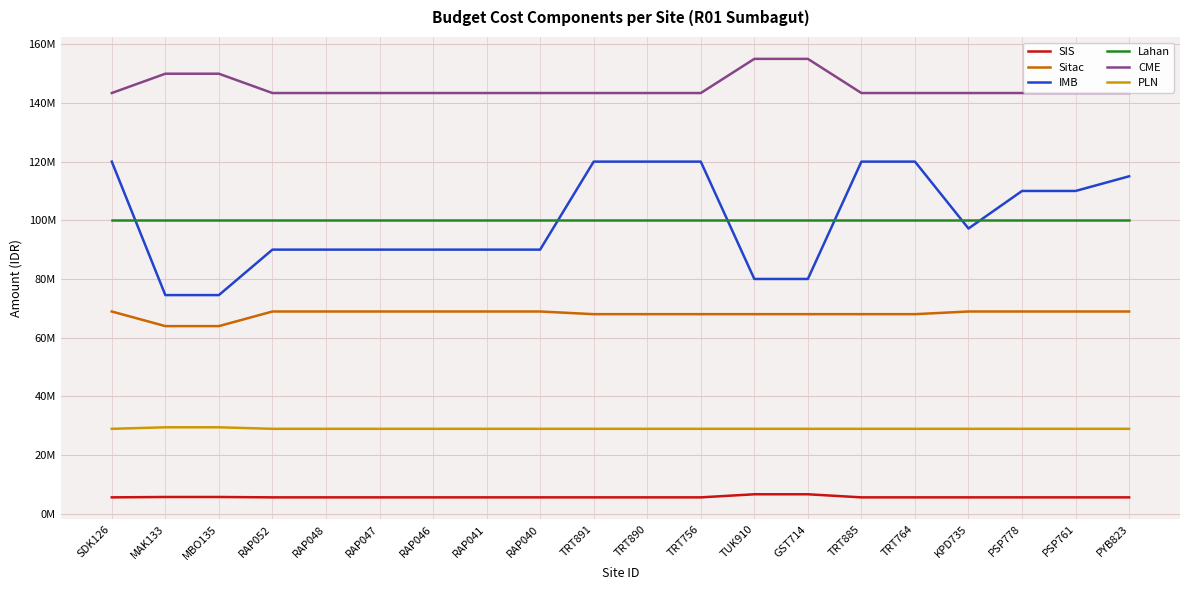

Which series has the largest total across all categories?

CME